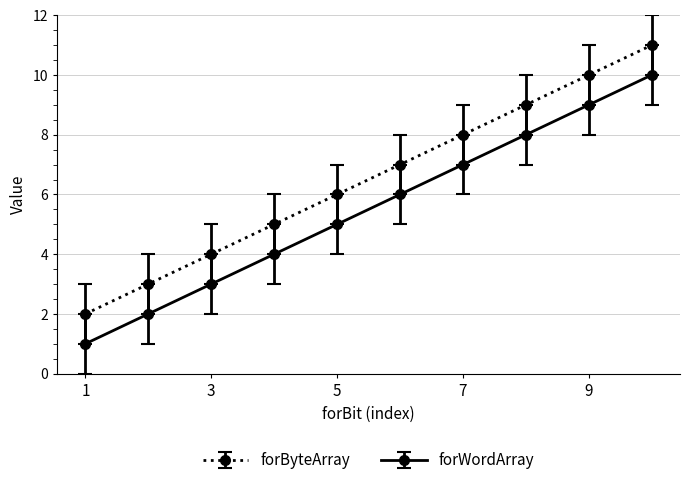

True or false: forByteArray and forWordArray intersect in this chart.

False